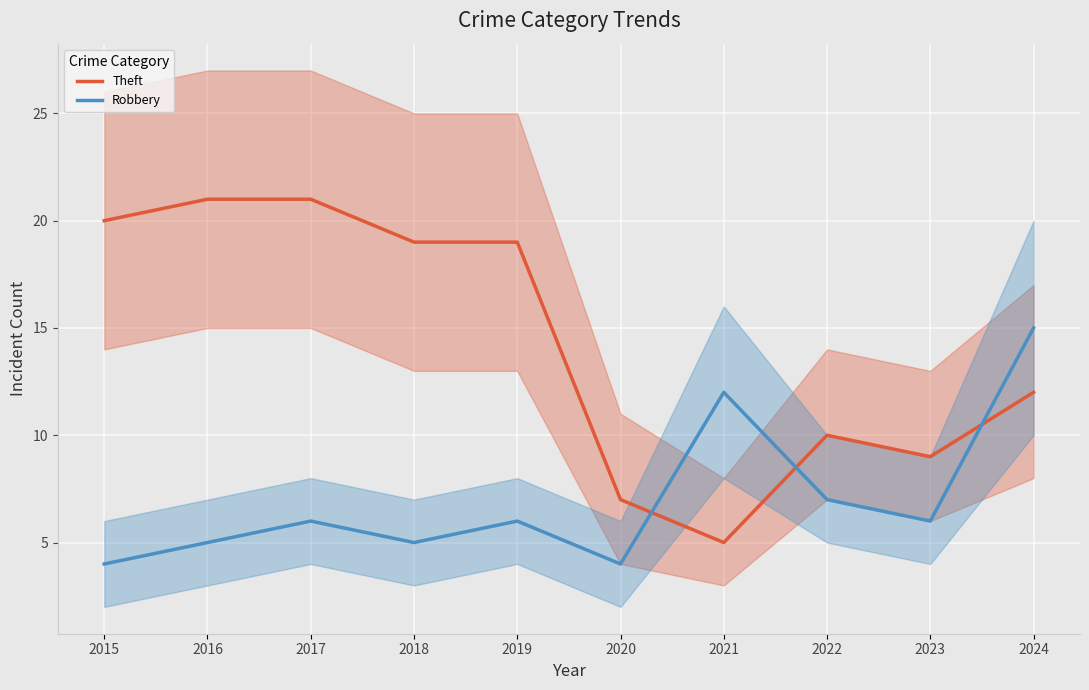

How many lines are shown in the chart?

2